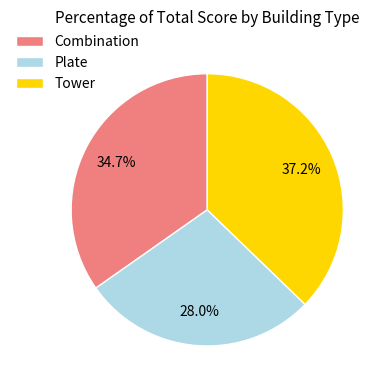

What is the smallest slice in the pie chart?

Plate